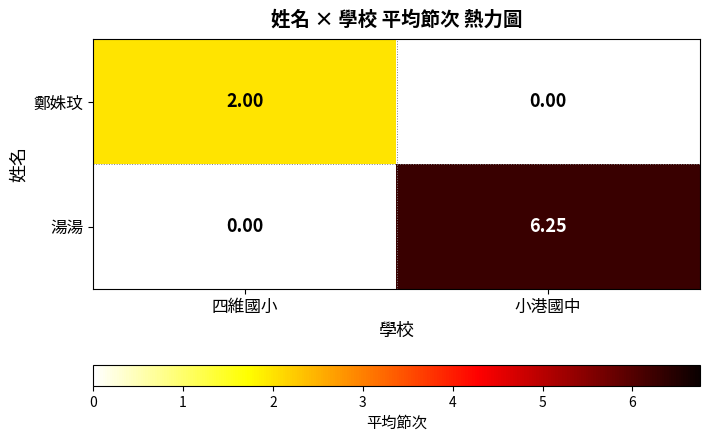

Rank the series at 四維國小 from highest to lowest value.

鄭姝玟, 湯湯